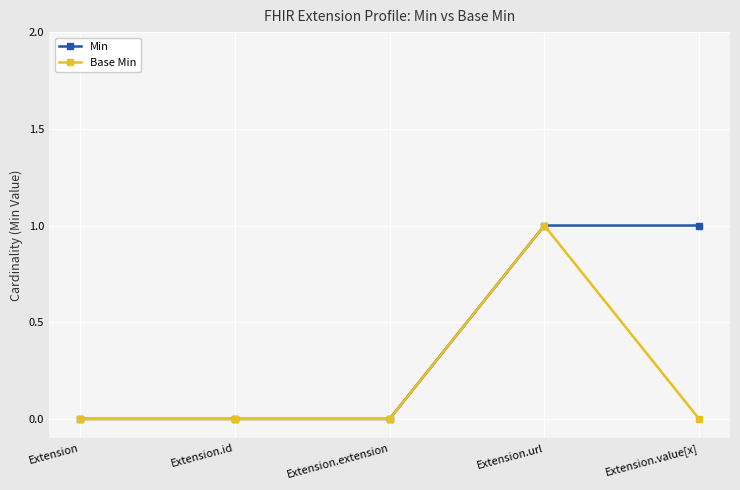

What is the label of the 1st point from the right?

Extension.value[x]